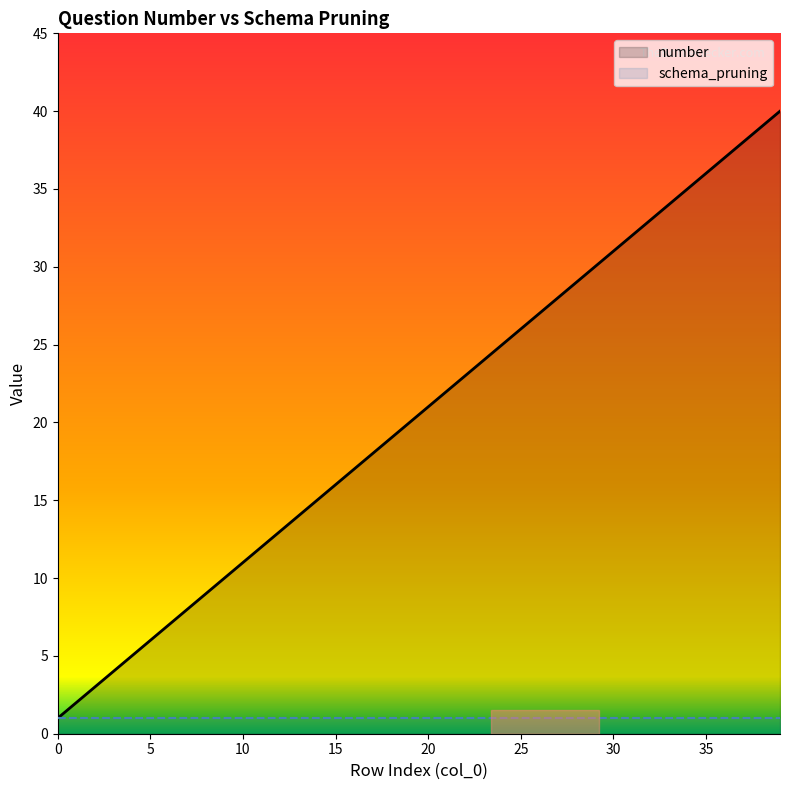

What is the lowest value of the number series?

1